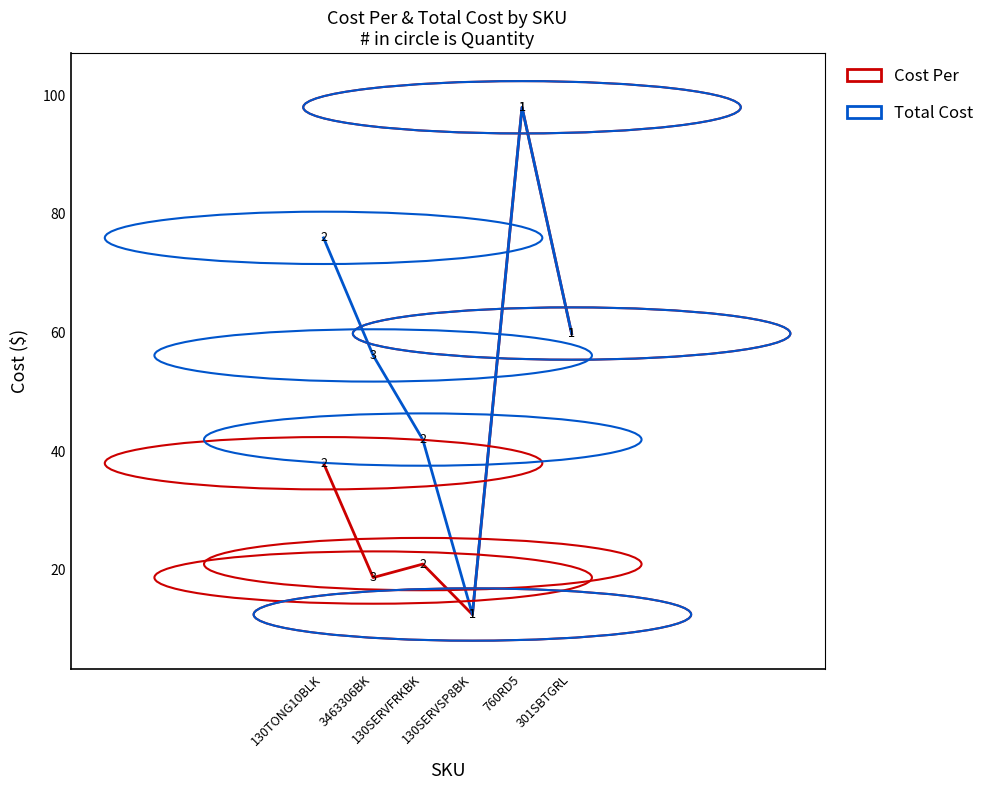

Which series has the largest total across all categories?

Total Cost